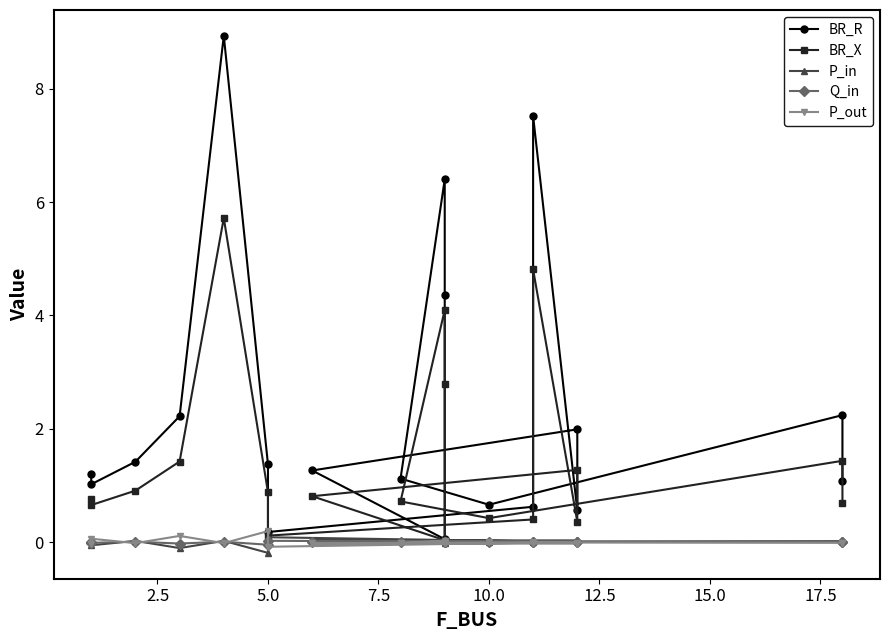

Reading left to right, what are all the values shown in this chart?

BR_R: 1.2	1.0	1.4	2.2	8.9	1.4	0.2	0.6	7.5	0.6	2.0	1.3	0.0	4.4	6.4	1.1	0.7	2.2	1.1
BR_X: 0.8	0.7	0.9	1.4	5.7	0.9	0.1	0.4	4.8	0.4	1.3	0.8	0.0	2.8	4.1	0.7	0.4	1.4	0.7
P_in: 0.0	-0.1	0.0	-0.1	0.0	-0.2	0.1	0.0	0.0	0.0	0.0	0.0	0.0	0.0	-0.0	0.0	0.0	0.0	0.0
Q_in: 0.0	-0.0	0.0	-0.0	0.0	-0.0	0.0	0.0	0.0	0.0	0.0	0.0	0.0	0.0	-0.0	0.0	0.0	0.0	0.0
P_out: -0.0	0.1	-0.0	0.1	-0.0	0.2	-0.1	-0.0	-0.0	-0.0	-0.0	-0.0	-0.0	-0.0	0.0	-0.0	-0.0	-0.0	-0.0